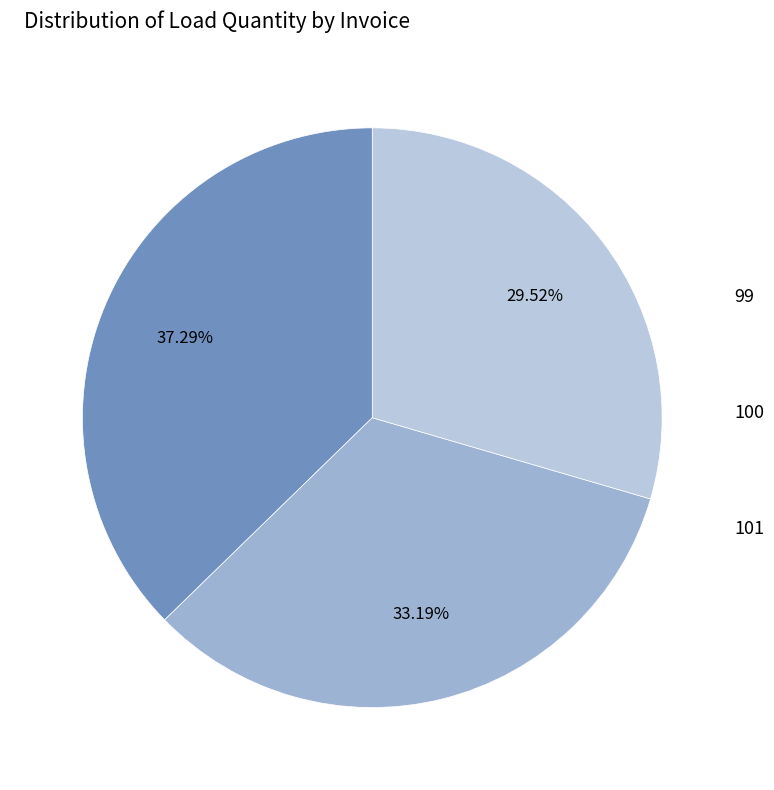

What percentage is the 100 slice, to the nearest percent?

33%